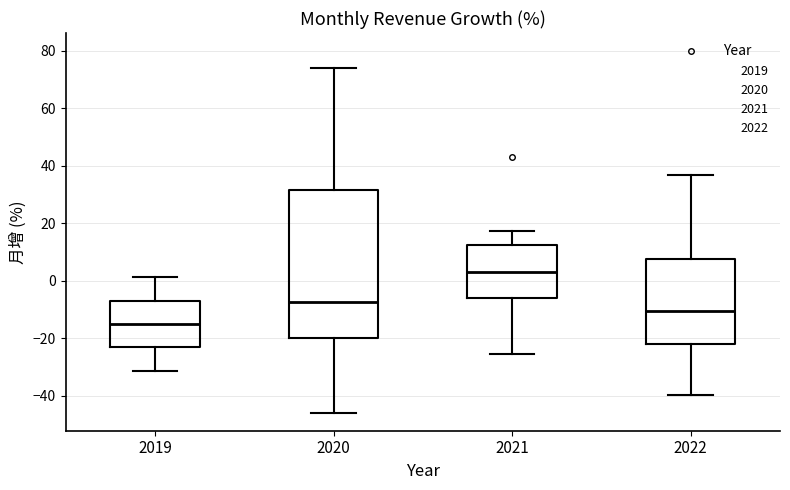

Reading left to right, transcribe this box plot: for each box, give where its median line is, the range the box spans, and where its two whiskers end, as read against the y-axis. The values are not printed on the chart, so give them approximately, as read against the axis.

2019: median -16, box -24 to -6, whiskers -32 to 2
2020: median -8, box -20 to 32, whiskers -46 to 74
2021: median 4, box -6 to 12, whiskers -26 to 18
2022: median -10, box -22 to 8, whiskers -40 to 36